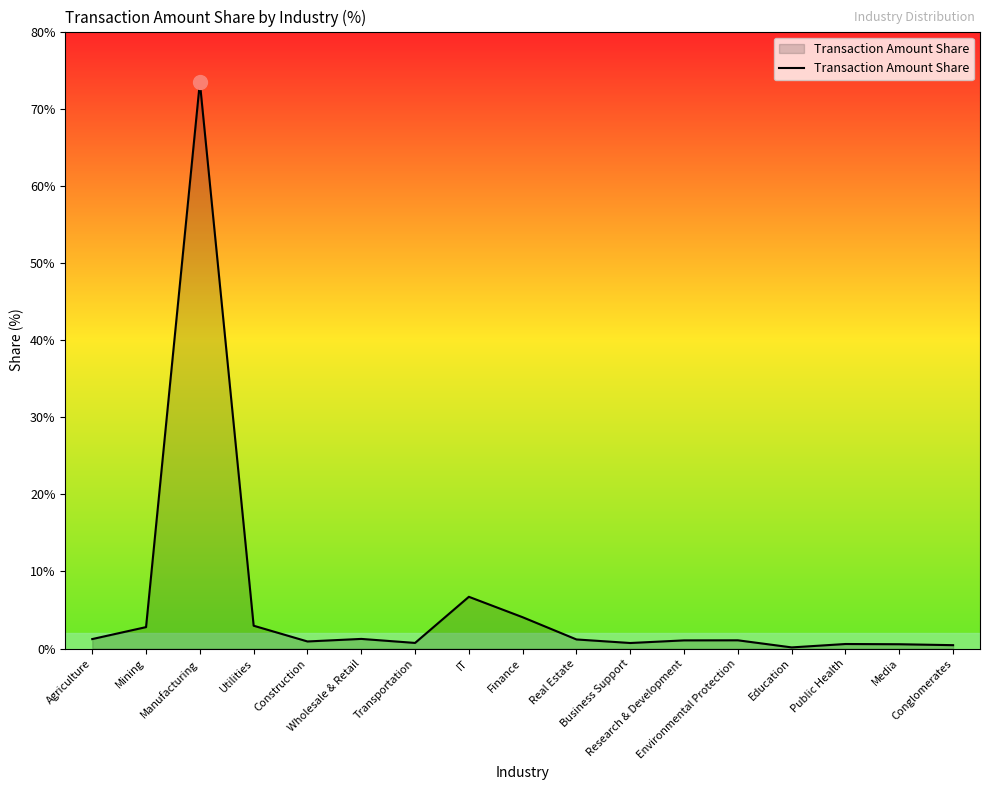

What is the maximum value shown in the chart?

73.4